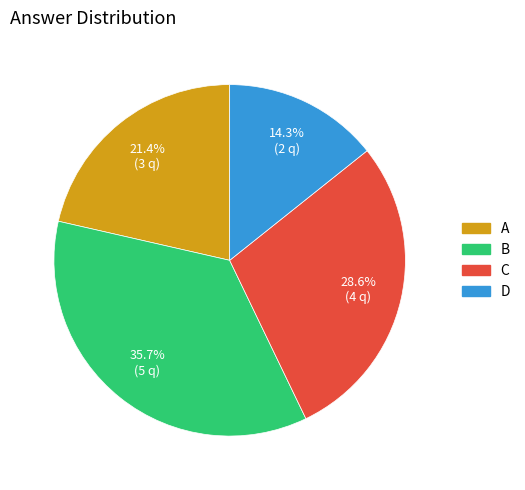

Which category has the smallest portion of the pie?

D